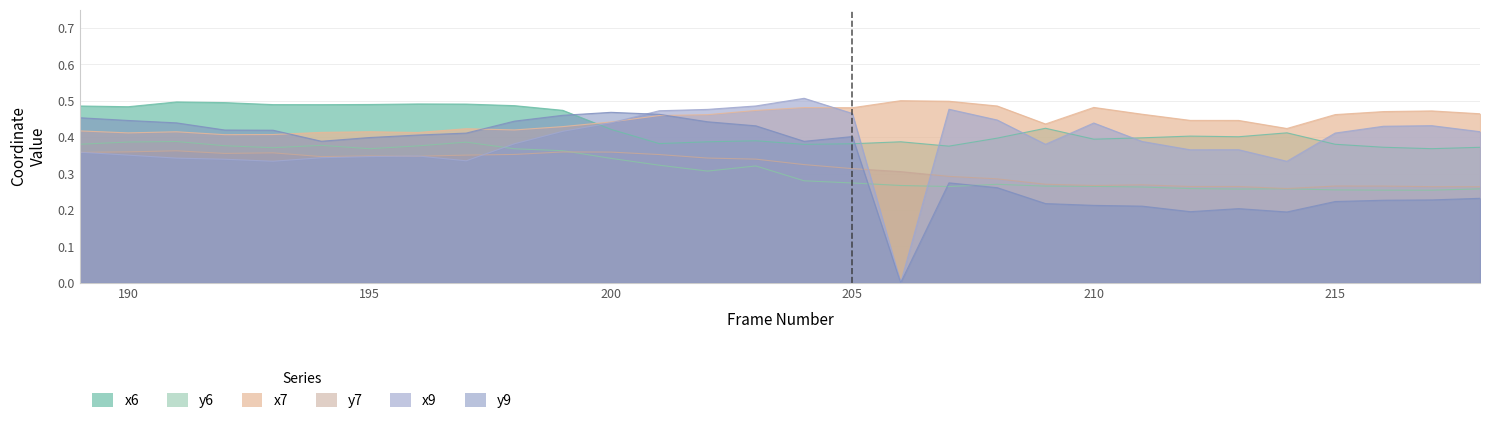

Does the chart have visible grid lines?

Yes